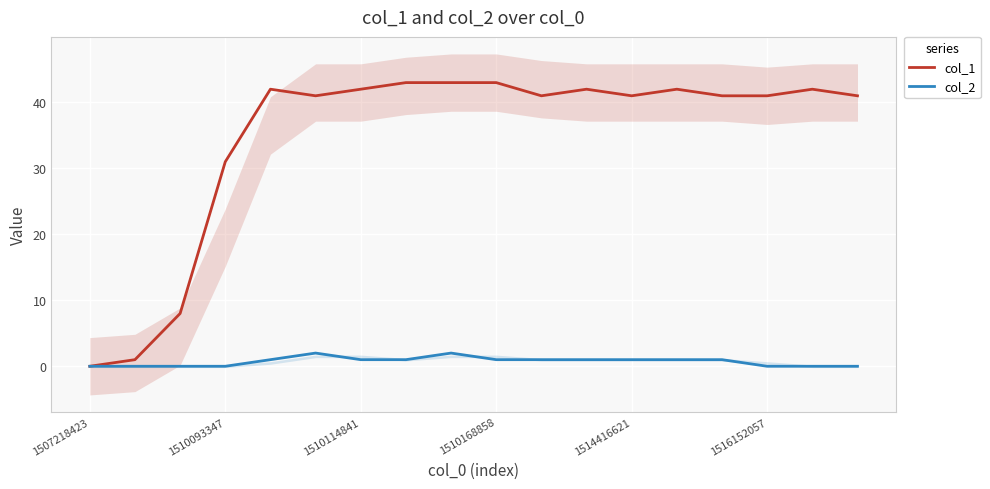

What is the difference between the maximum and minimum values in the col_1 series?

43